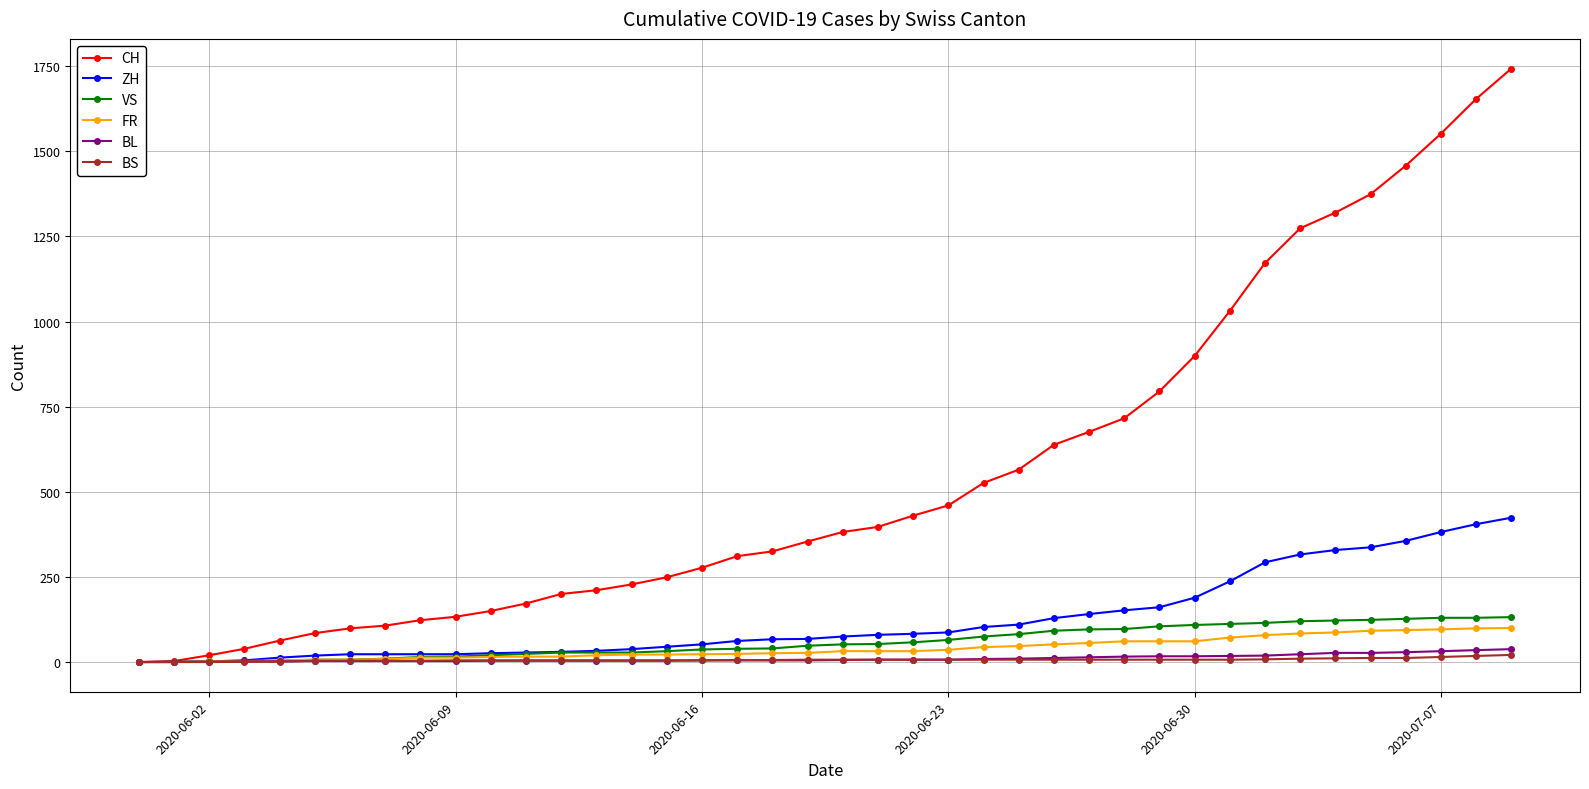

Which series has the largest total across all categories?

CH